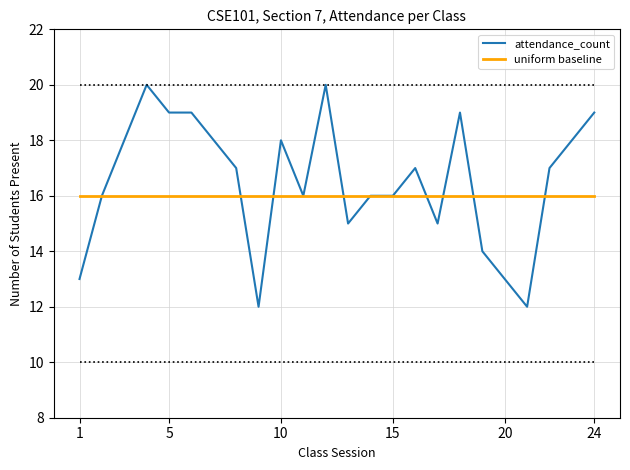

Rank the series by their maximum value, from lowest to highest.

uniform baseline, attendance_count